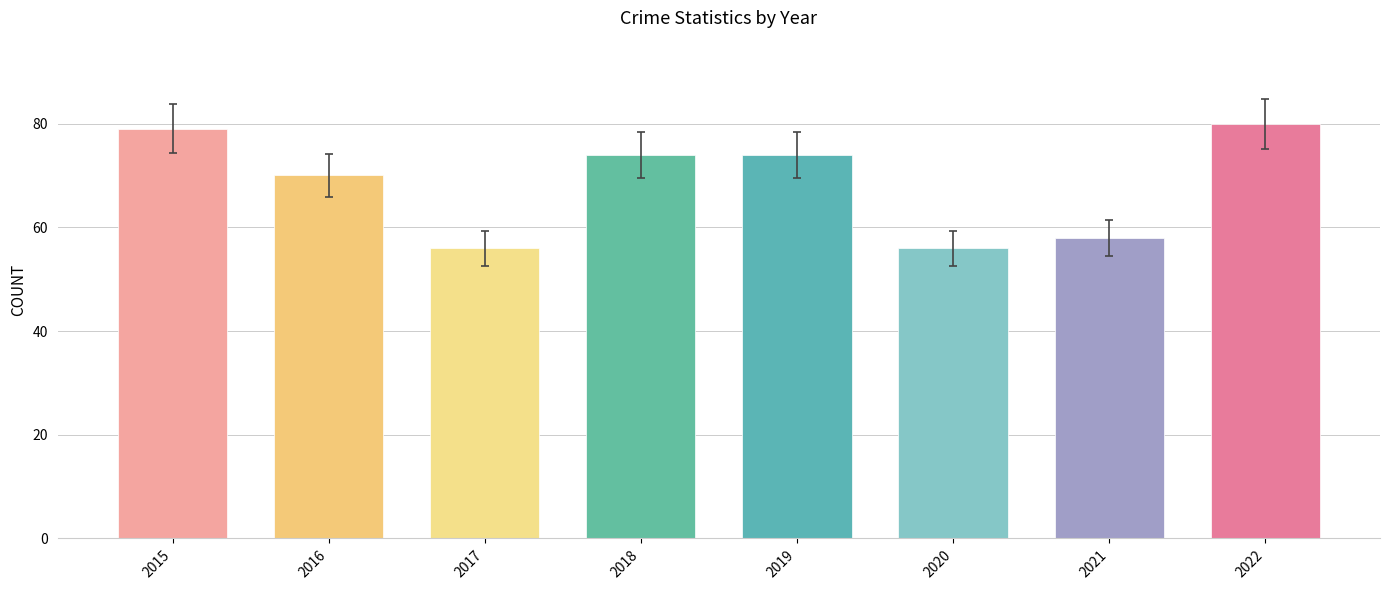

The value at 2021 is 21. True or false?

False